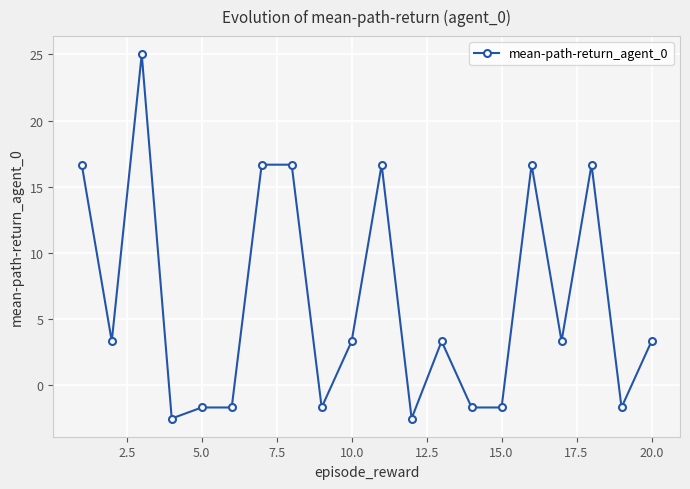

What is the value of the 15th point from the left?

-1.7